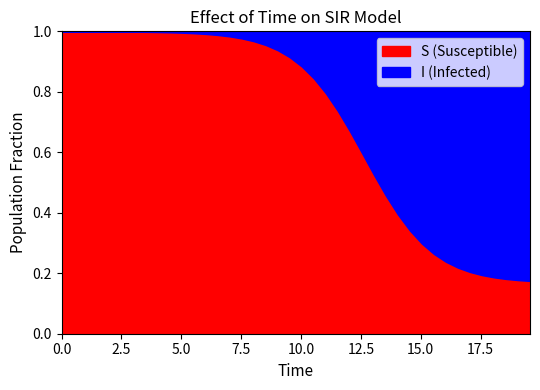

True or false: I and S intersect in this chart.

True